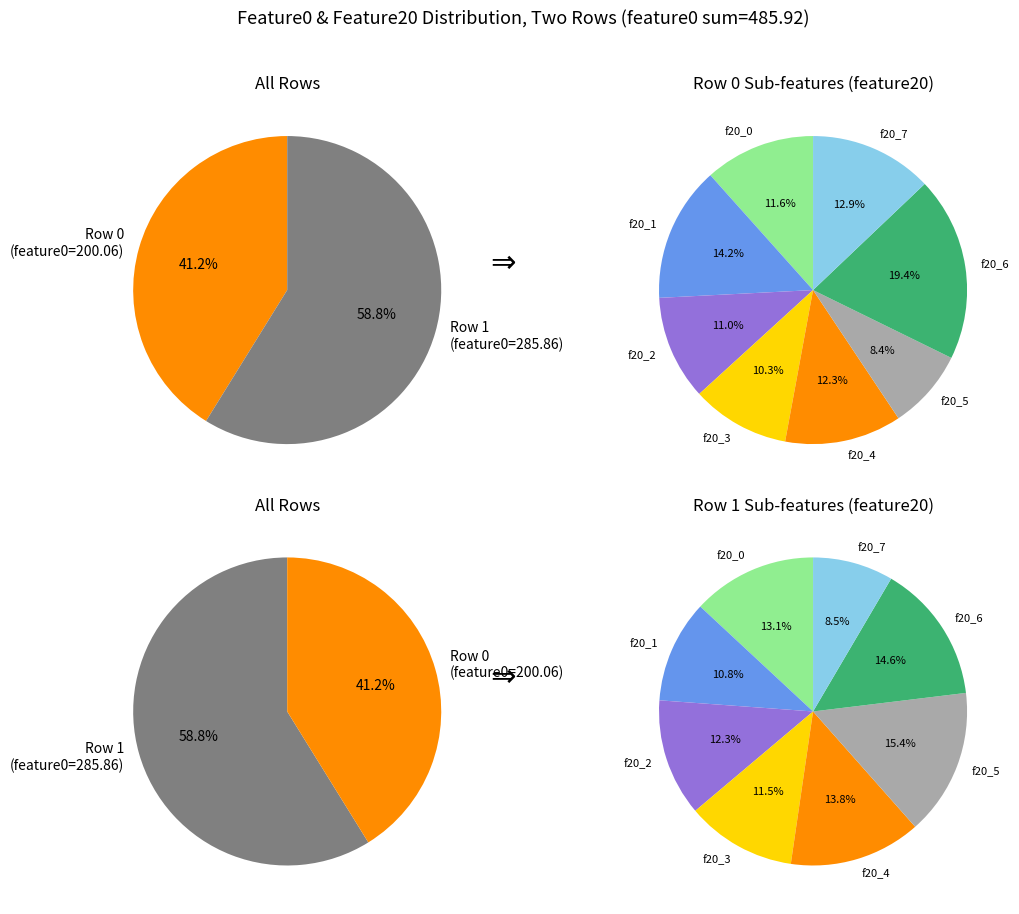

Which has a higher value, Row 0 or Row 1?

Row 1